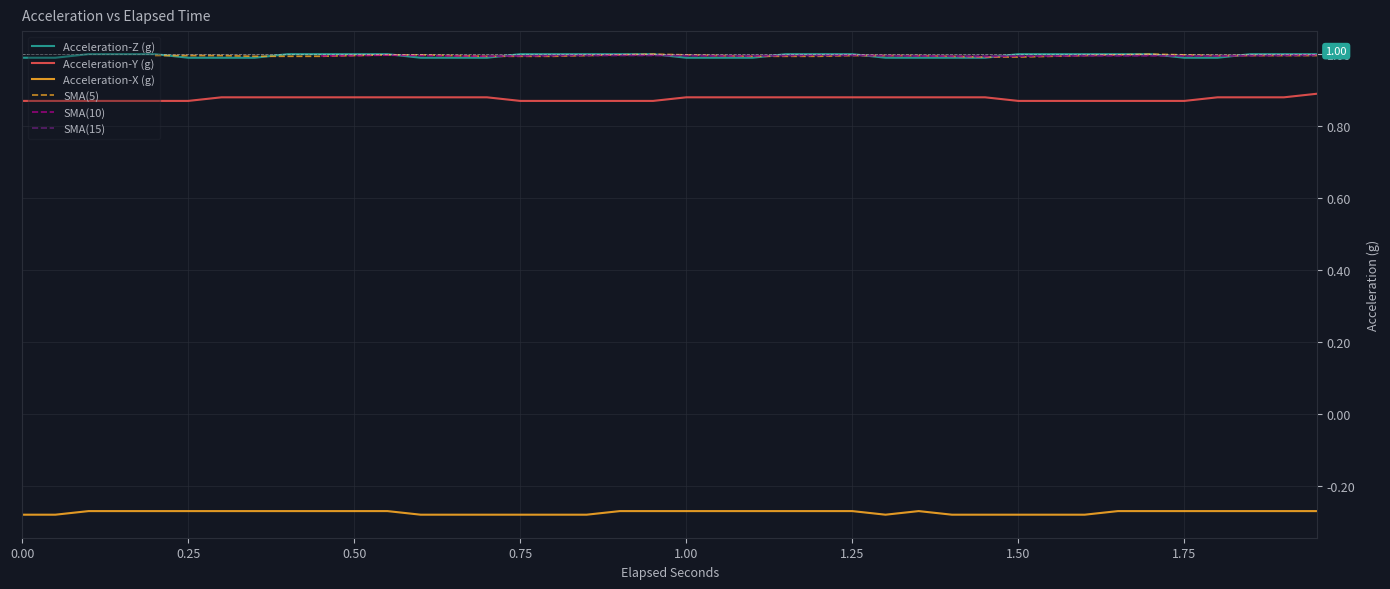

Where is Acceleration-X (g) nearest to the value 0?

0.1